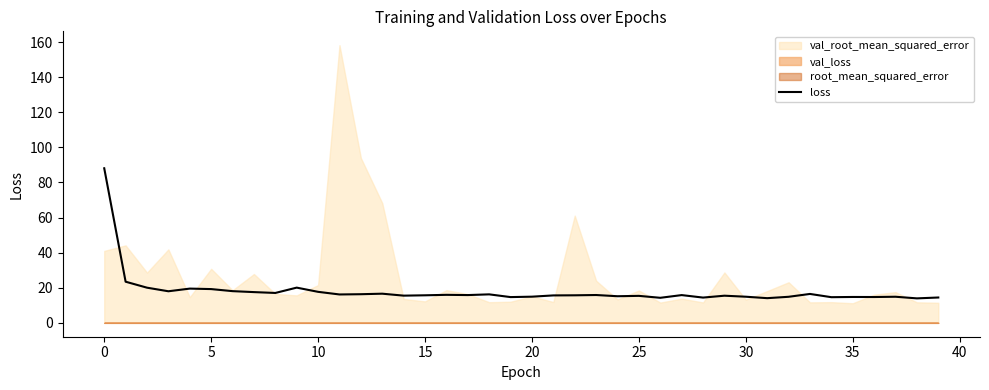

What is the minimum value for loss?

13.9